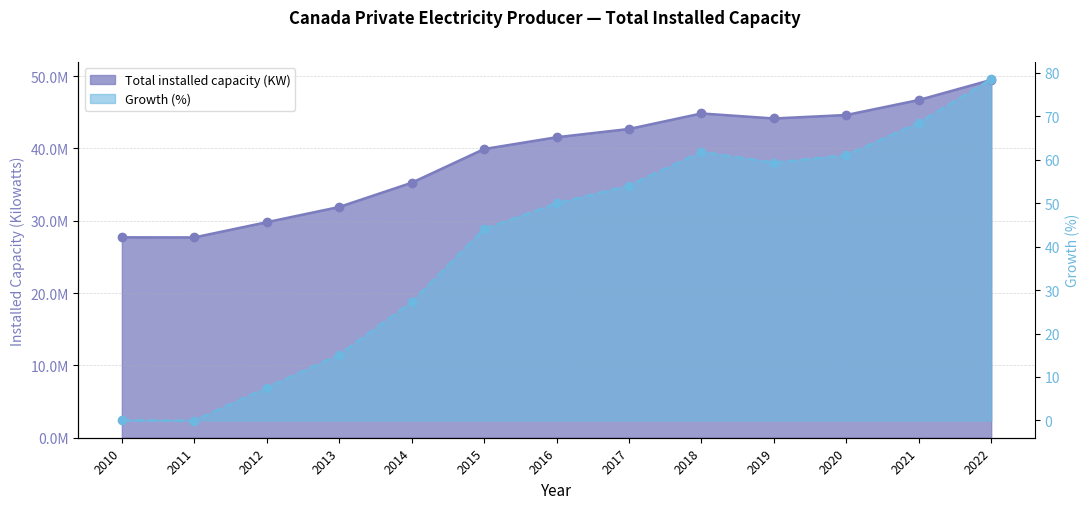

Reading left to right, transcribe all the data shown in this chart.

Total installed capacity (KW): 2010=27705125.0	2011=27691677.0	2012=29795358.5	2013=31899040.0	2014=35247539.0	2015=39908339.0	2016=41537207.0	2017=42681003.0	2018=44828168.0	2019=44133850.0	2020=44613990.0	2021=46685689.0	2022=49467747.0
Growth (%): 2010=0.0	2011=-0.0	2012=7.5	2013=15.1	2014=27.2	2015=44.0	2016=49.9	2017=54.1	2018=61.8	2019=59.3	2020=61.0	2021=68.5	2022=78.6